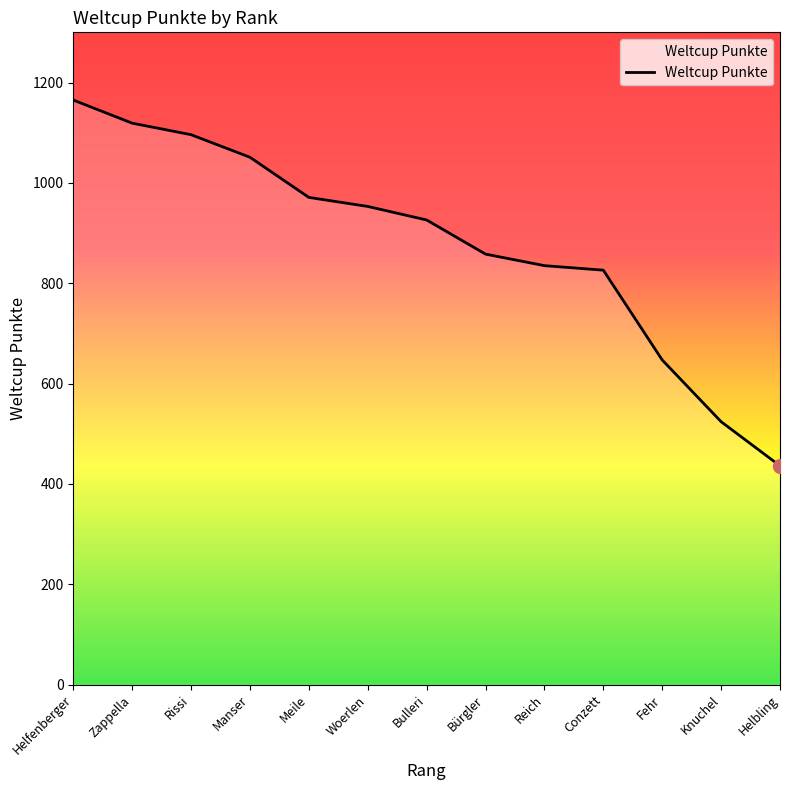

The chart shows a value of 429 at Fehr. True or false?

False